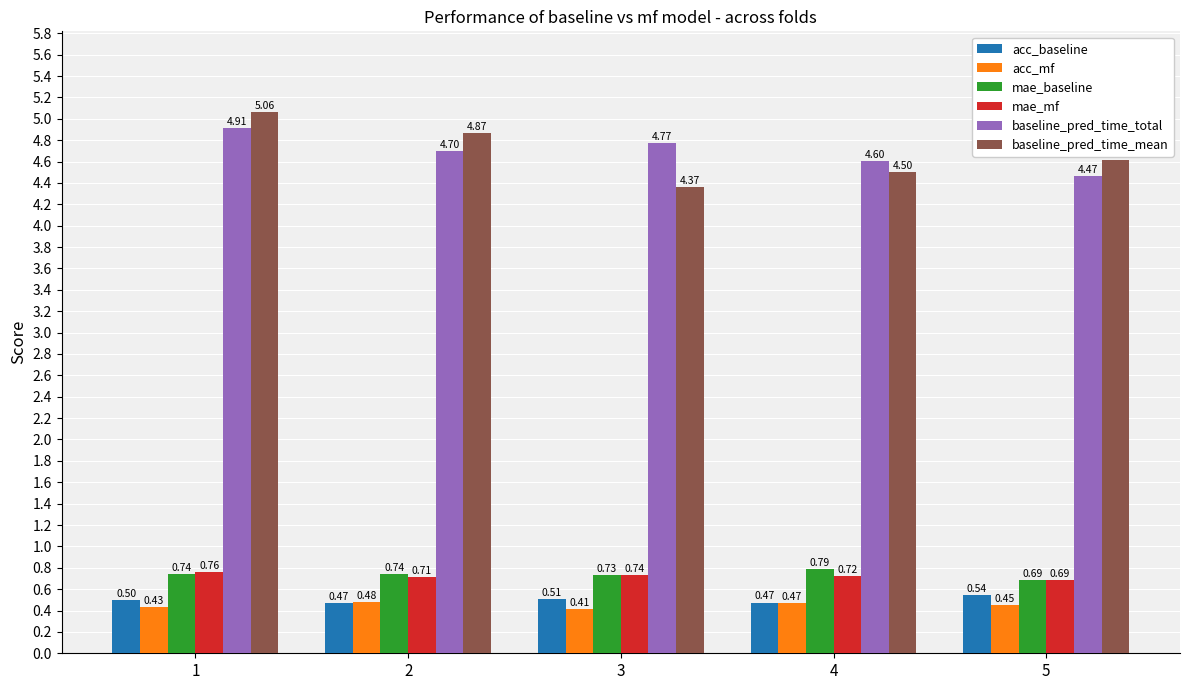

Which series has the largest range (max minus min)?

baseline_pred_time_mean